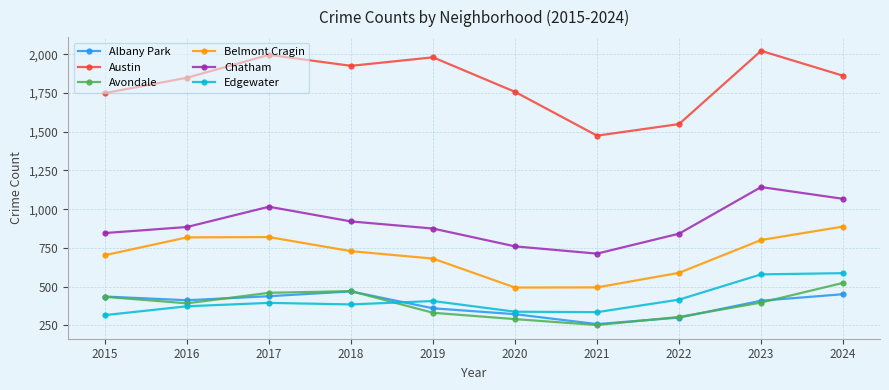

What is the value of the Chatham point at the 10th from the left?

1067